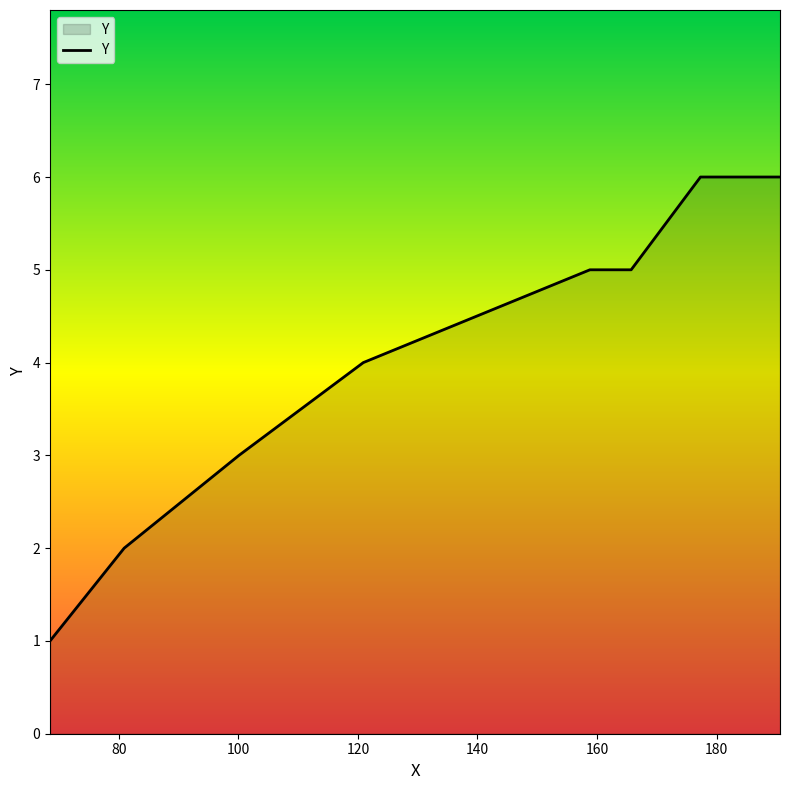

What is the maximum value shown in the chart?

6